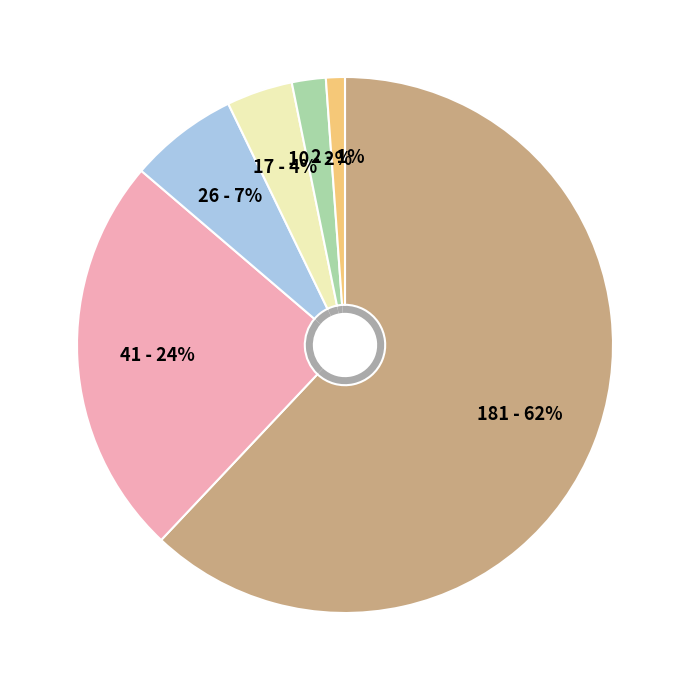

What percentage is NOT represented by 11?

96.2%